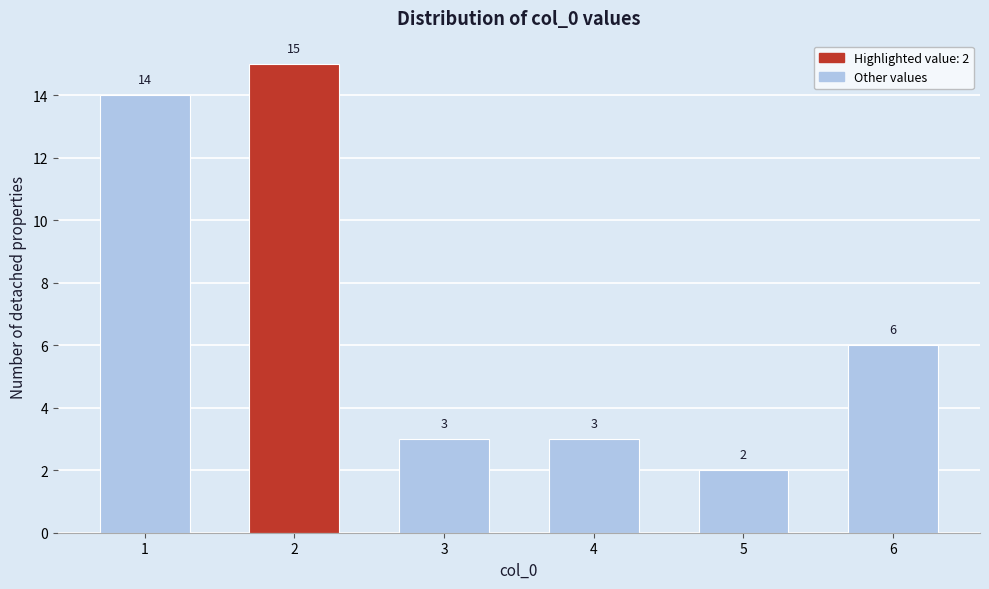

Reading left to right, what are all the values shown in this chart?

14	15	3	3	2	6